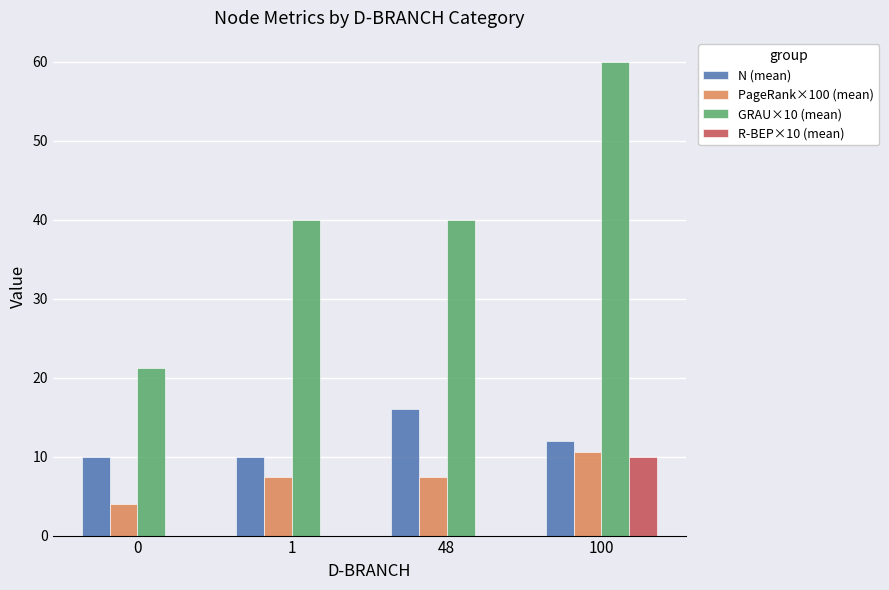

Which series changed the most between 1 and 100?

GRAU×10 (mean)